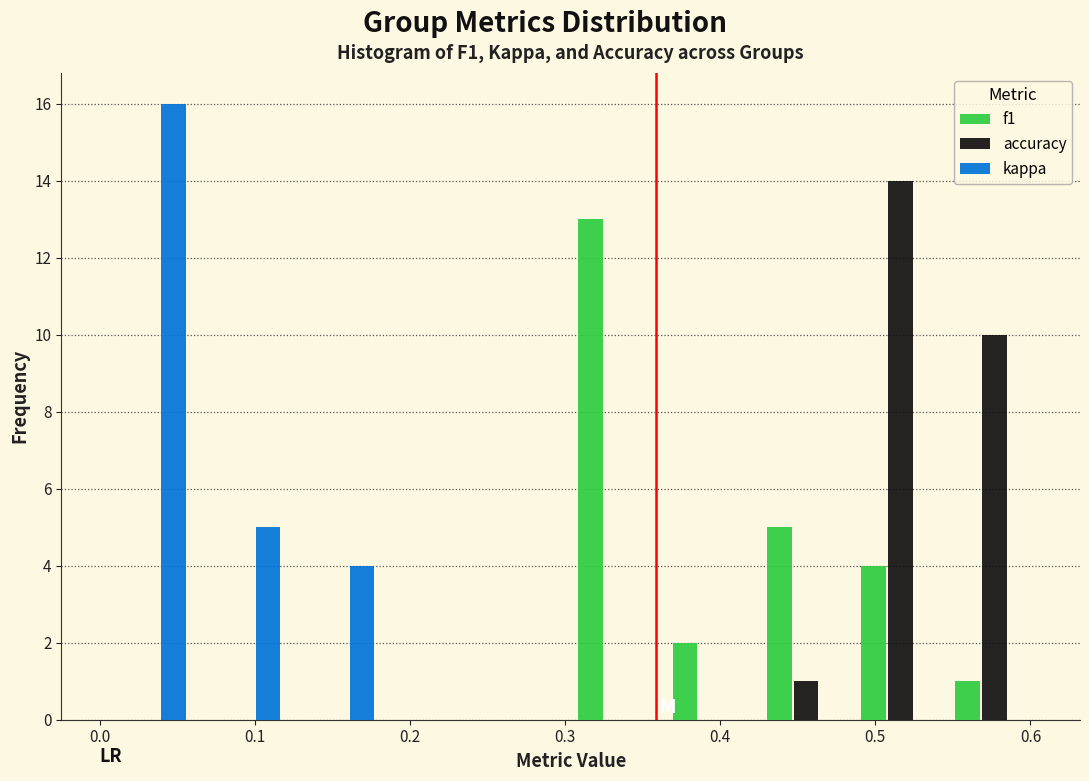

What is the height of the f1 bar covering 0.36 to 0.43 on the x-axis? Neither the bar edges nor the heights are printed on the chart, so give them approximately, as read against the axes.

2